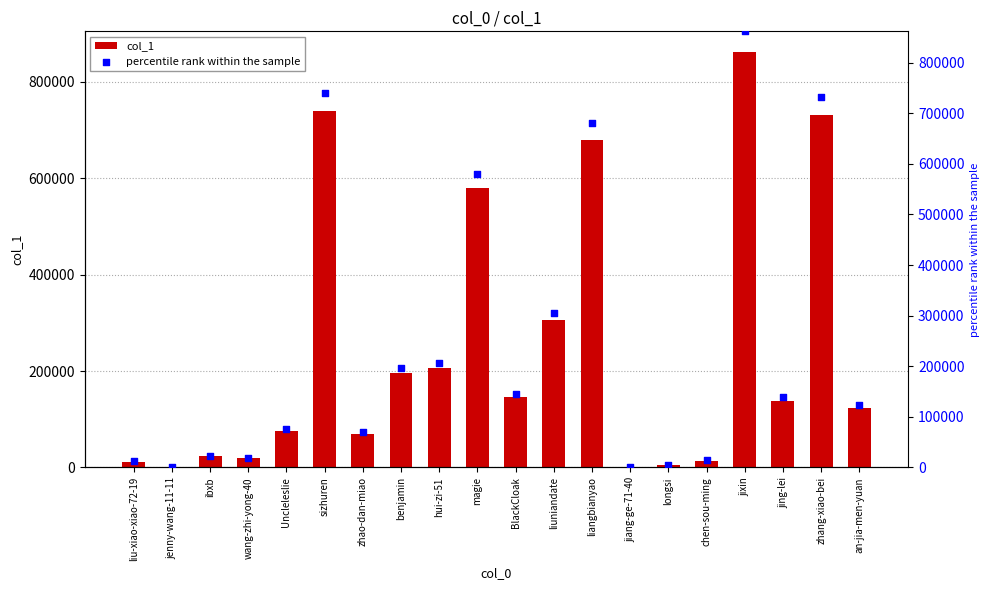

Which series has the largest total across all categories?

col_1